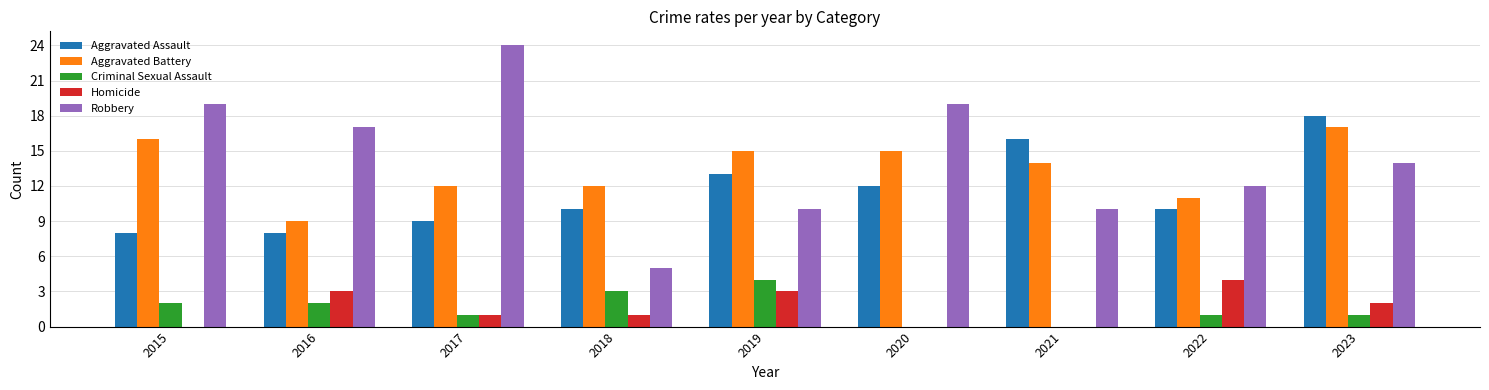

How many Homicide values are between 0 and 3?

8